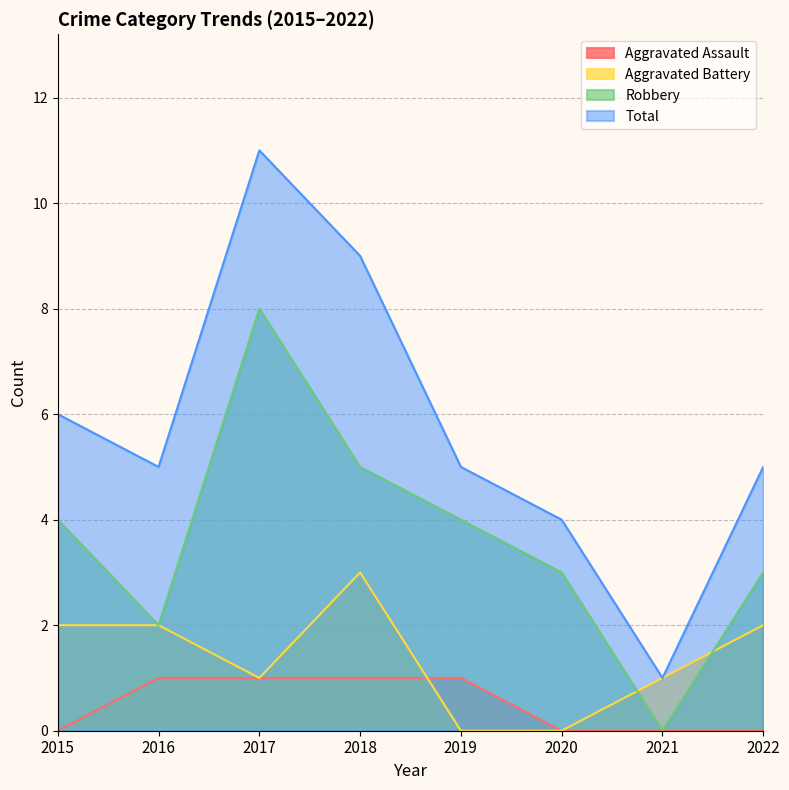

At 2020, list the series in order from largest to smallest.

Total, Robbery, Aggravated Assault, Aggravated Battery